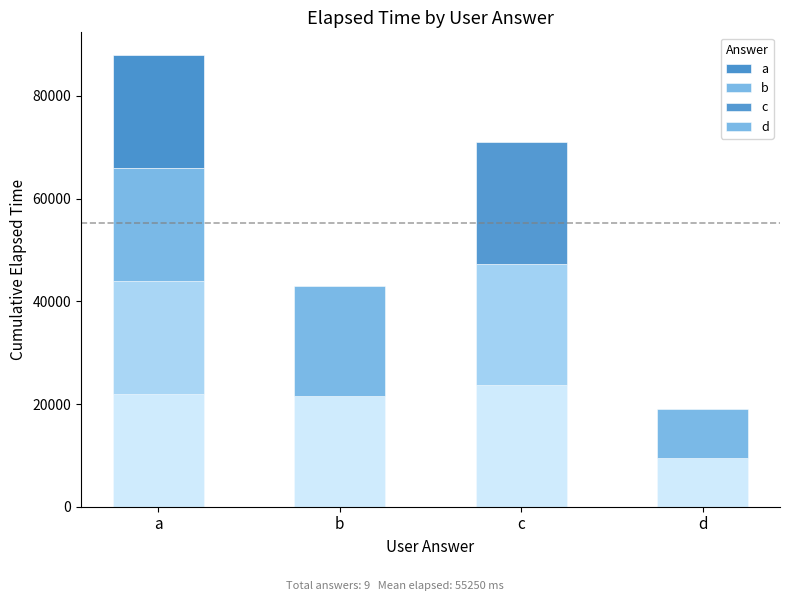

What is the difference between the highest and lowest values at b?

42995